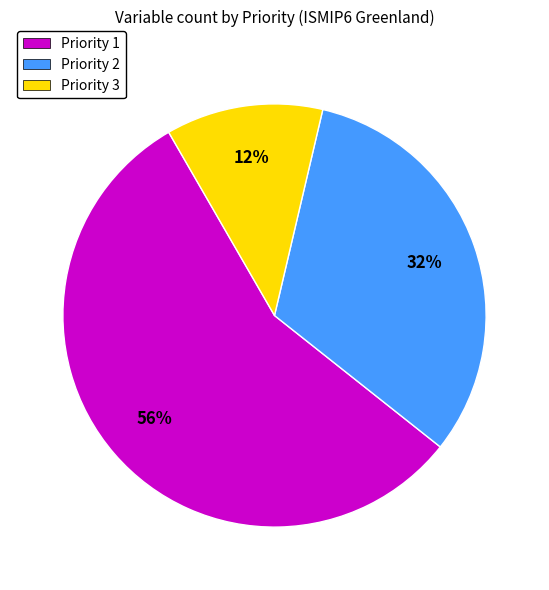

To the nearest percent, what is the difference between the largest and smallest slice percentages?

44%